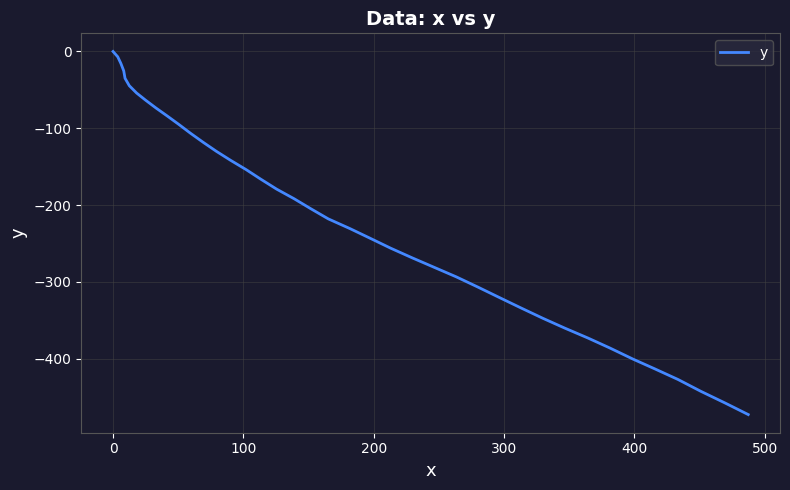

What is the difference between the maximum and minimum values?

472.7